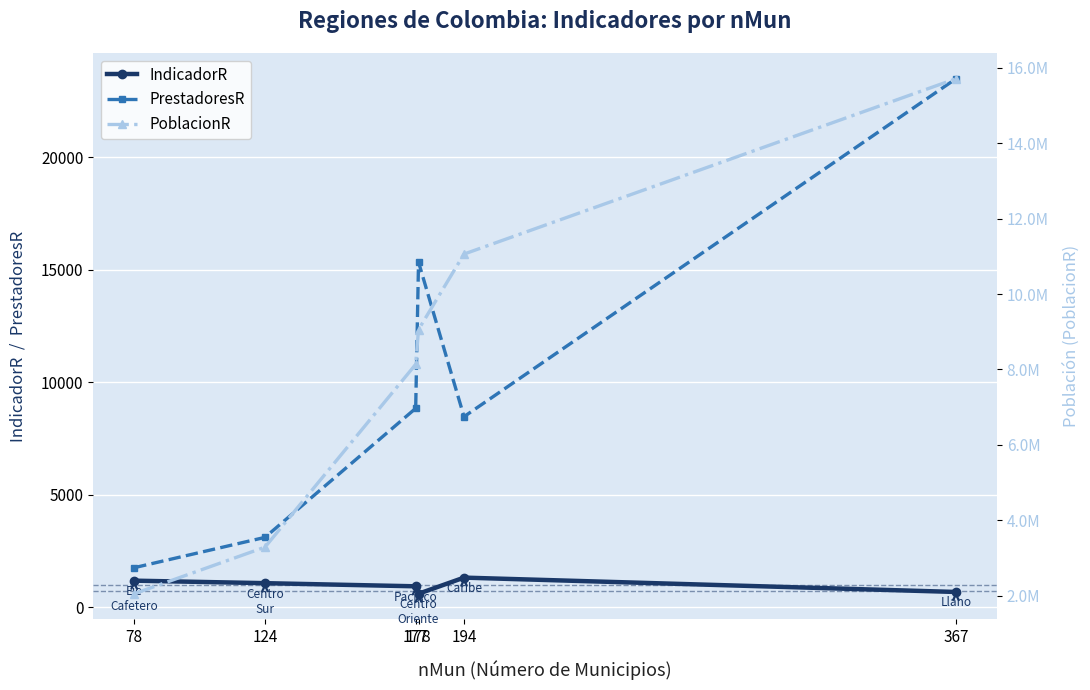

True or false: PrestadoresR and PoblacionR cross at least once.

False